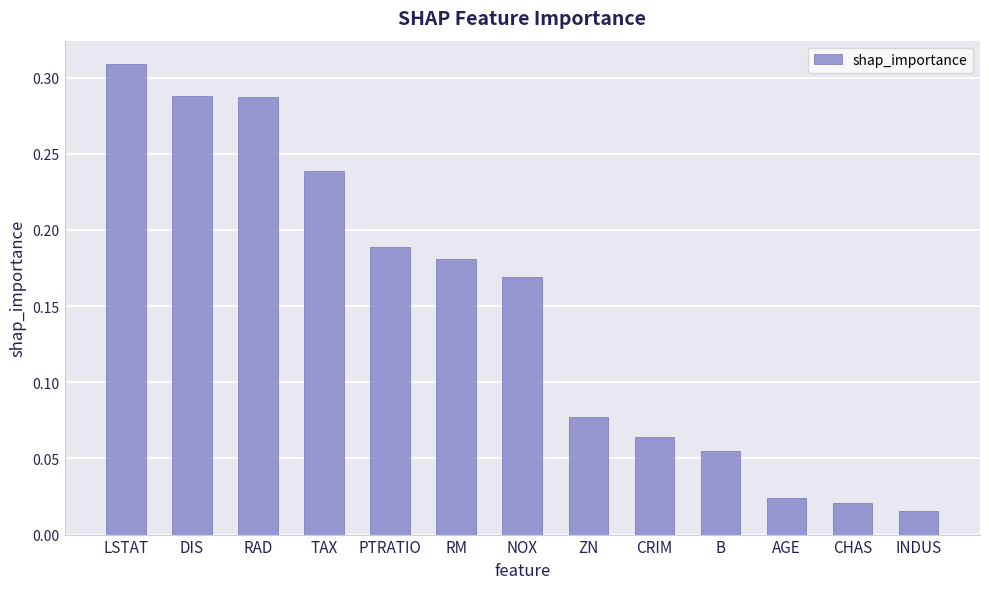

The chart shows a value of 0.2 at RAD. True or false?

False